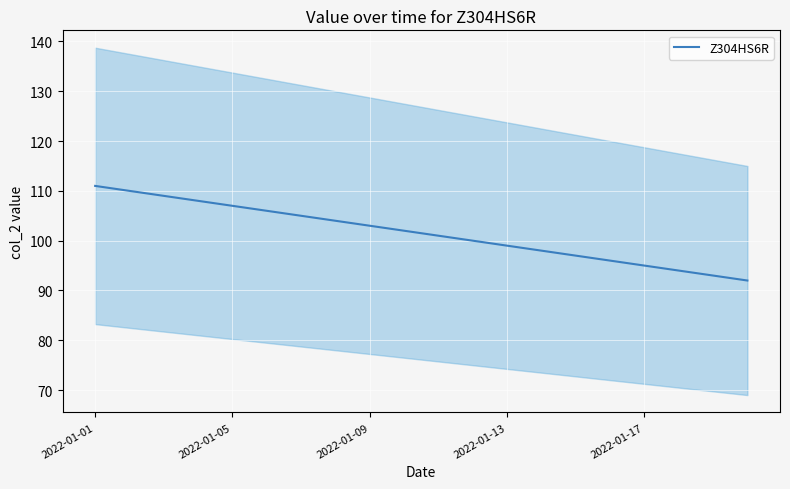

What position from the right is 19?

1